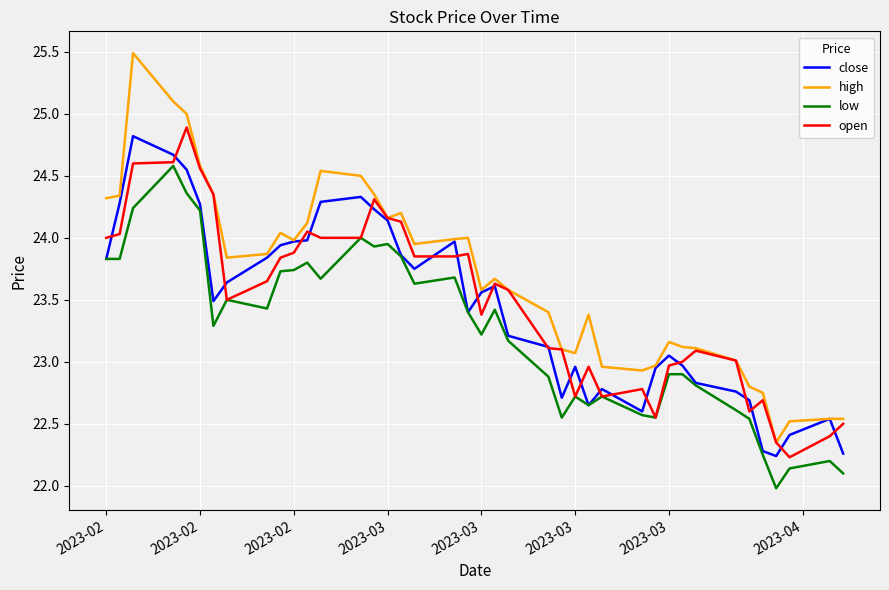

Which series has the largest range (max minus min)?

high